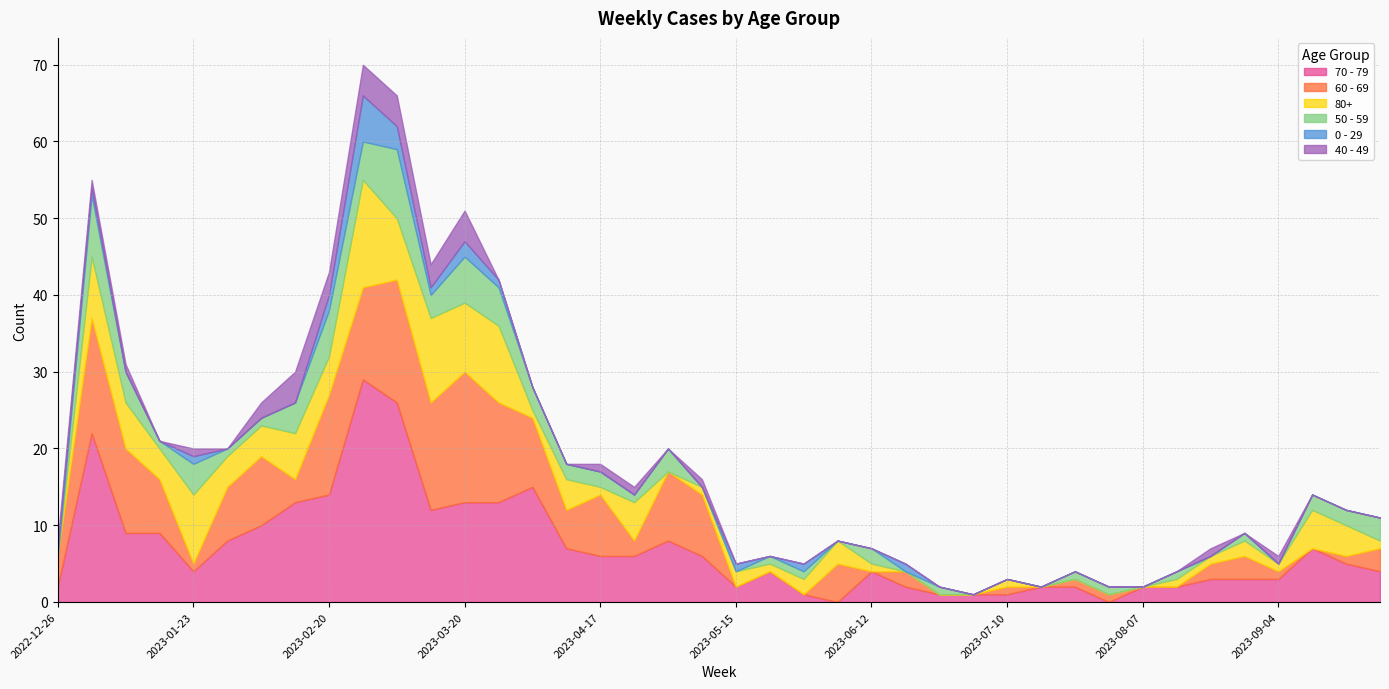

What is the difference between the highest and lowest values at 2023-05-15?

2